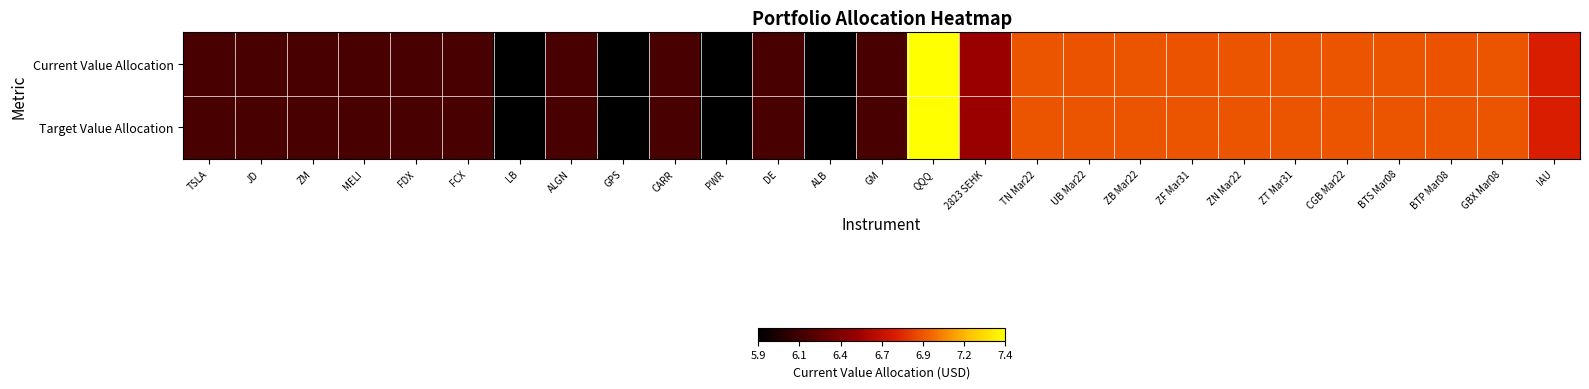

What is the greatest value displayed?

7.4